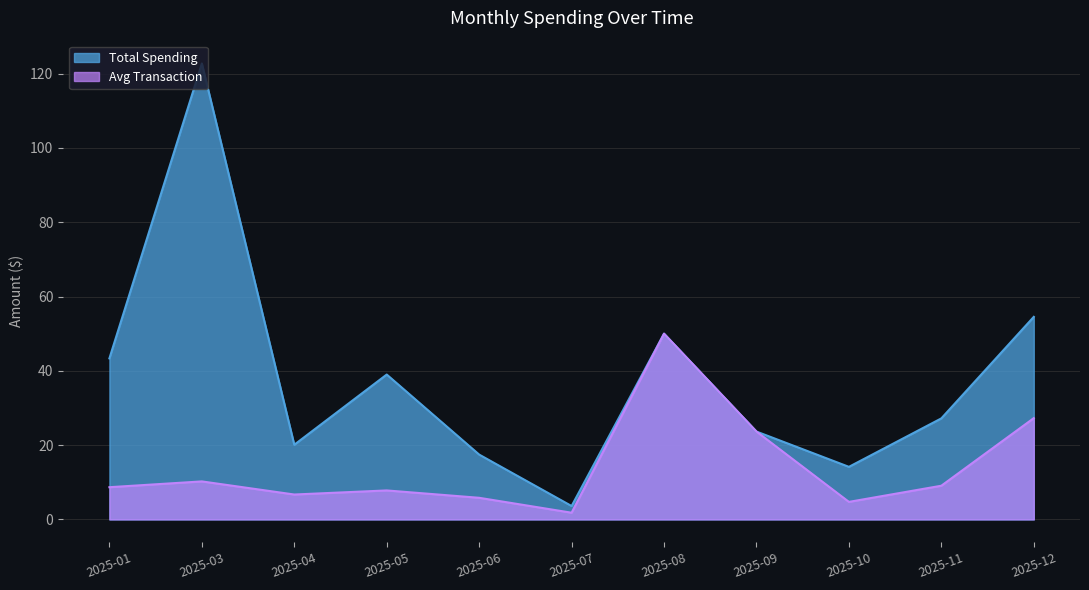

At which category is the sum across all series the highest?

2025-01